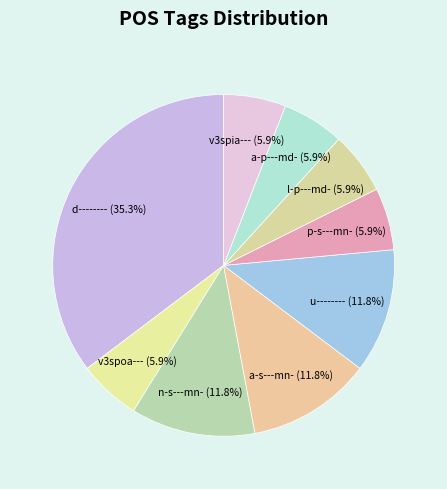

True or false: p-s---mn- accounts for 6% of the total.

True